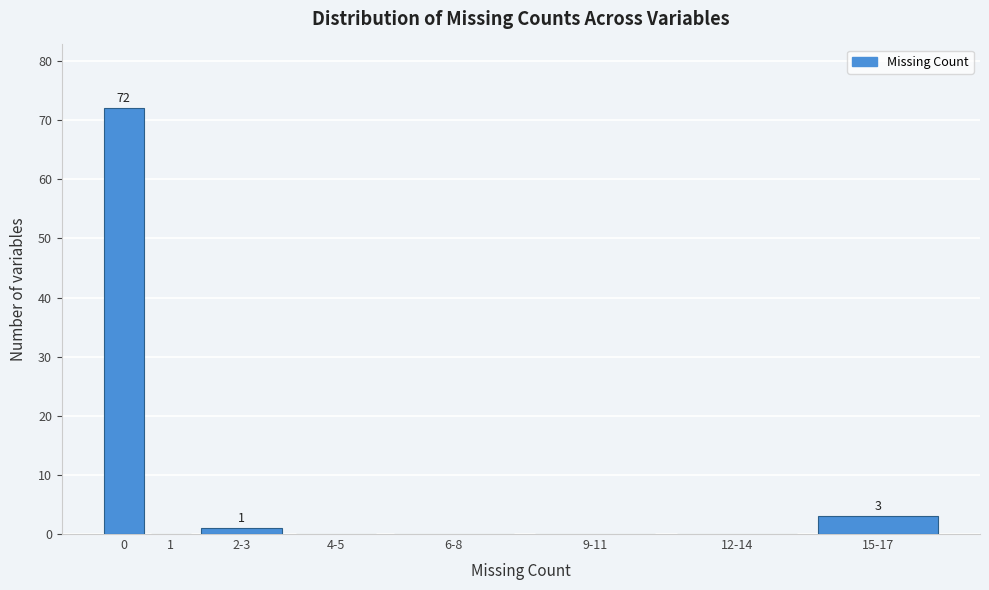

Reading left to right, extract all data points from this chart.

0=72	1=0	2-3=1	4-5=0	6-8=0	9-11=0	12-14=0	15-17=3